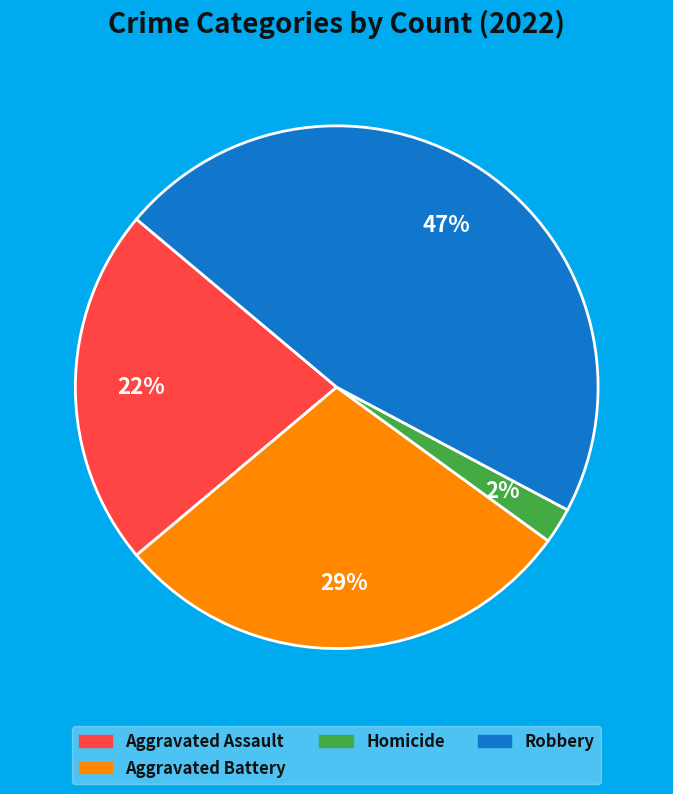

Is there any slice that represents more than half of the pie?

No